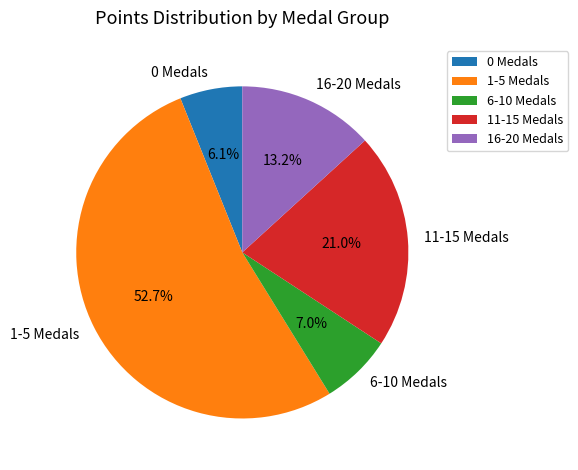

Which slice is the largest?

1-5 Medals